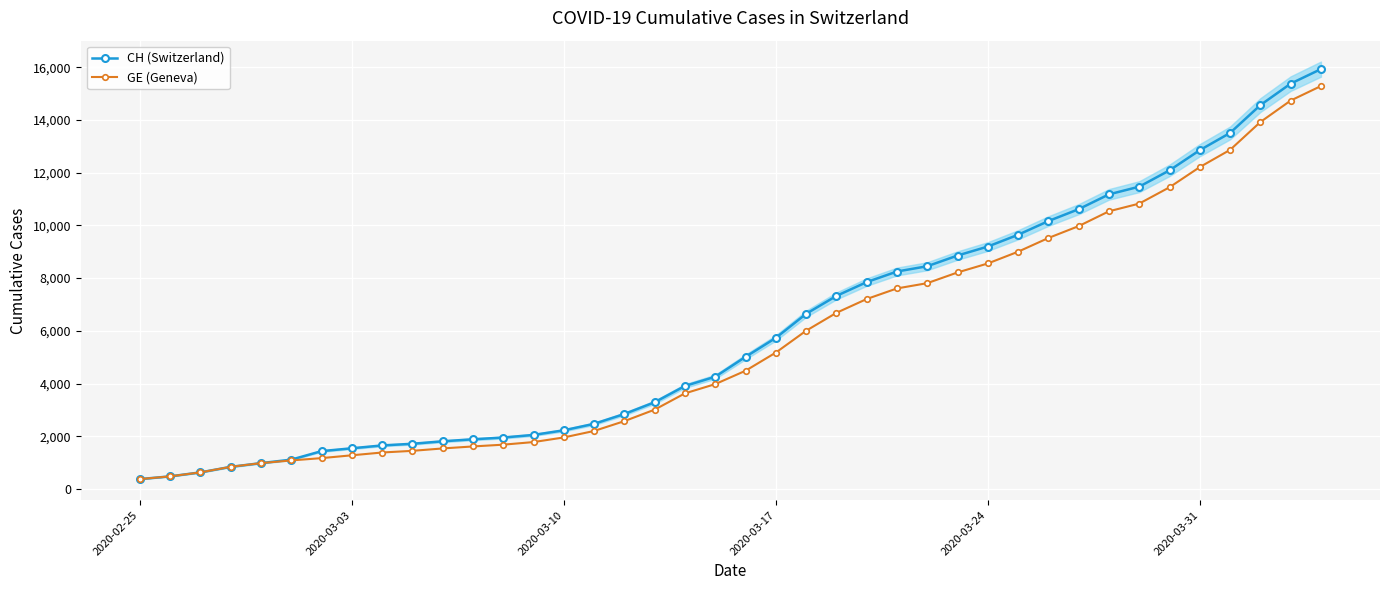

True or false: GE (Geneva) and CH (Switzerland) cross at least once.

False